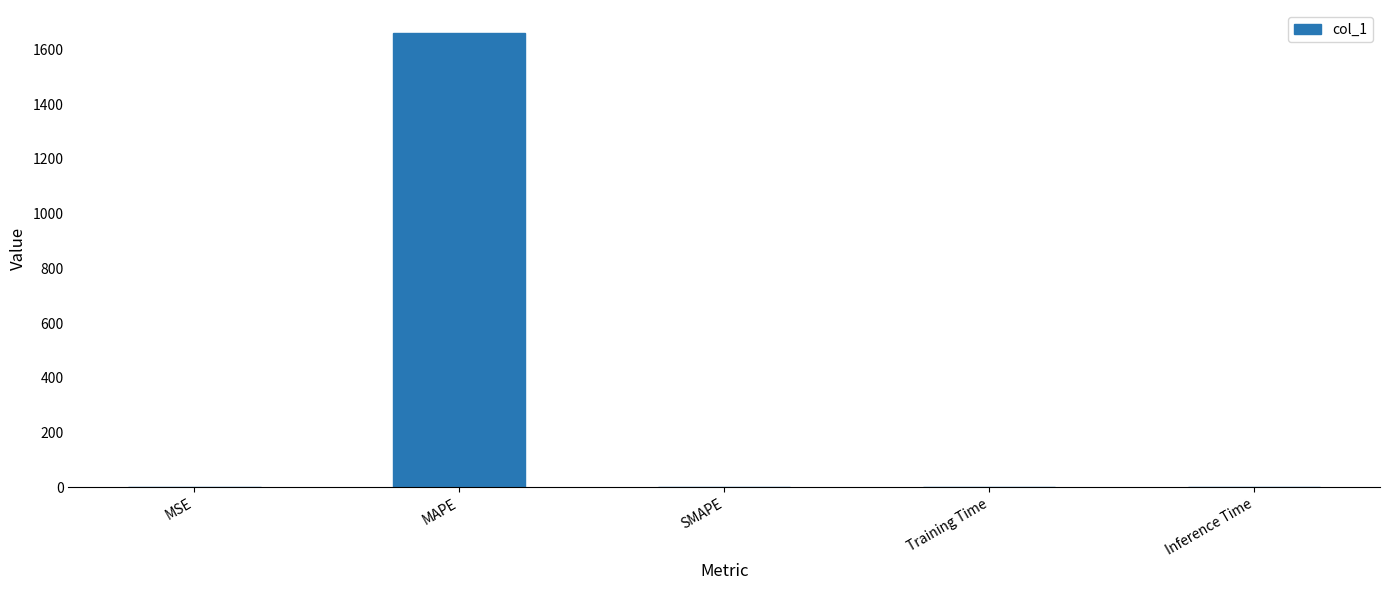

The value at MAPE is 1661.4. True or false?

True